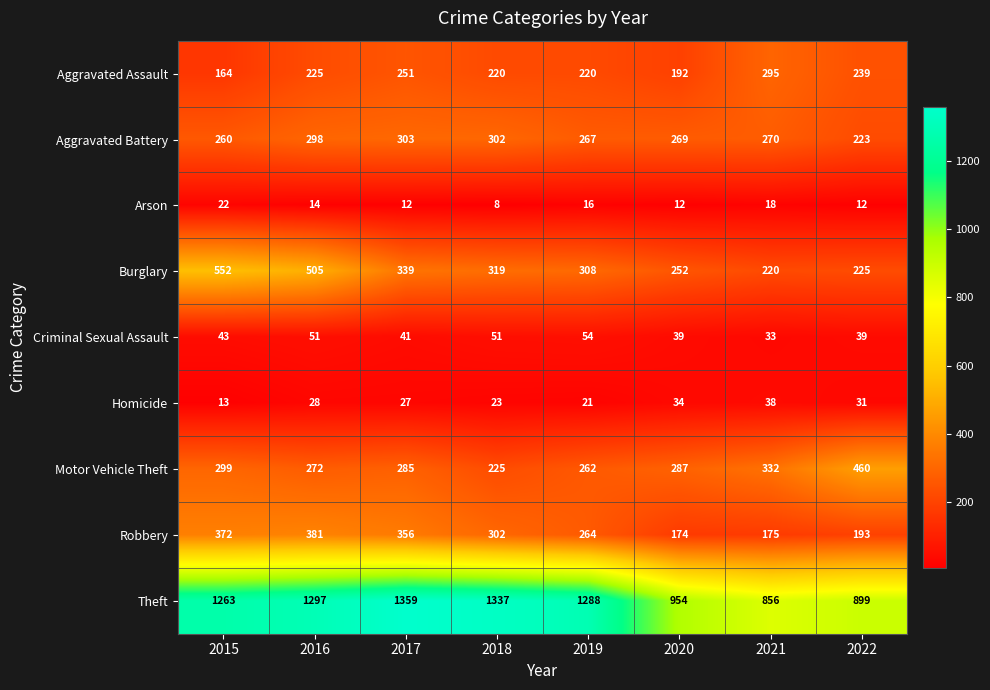

What is the maximum value shown in the chart?

1359